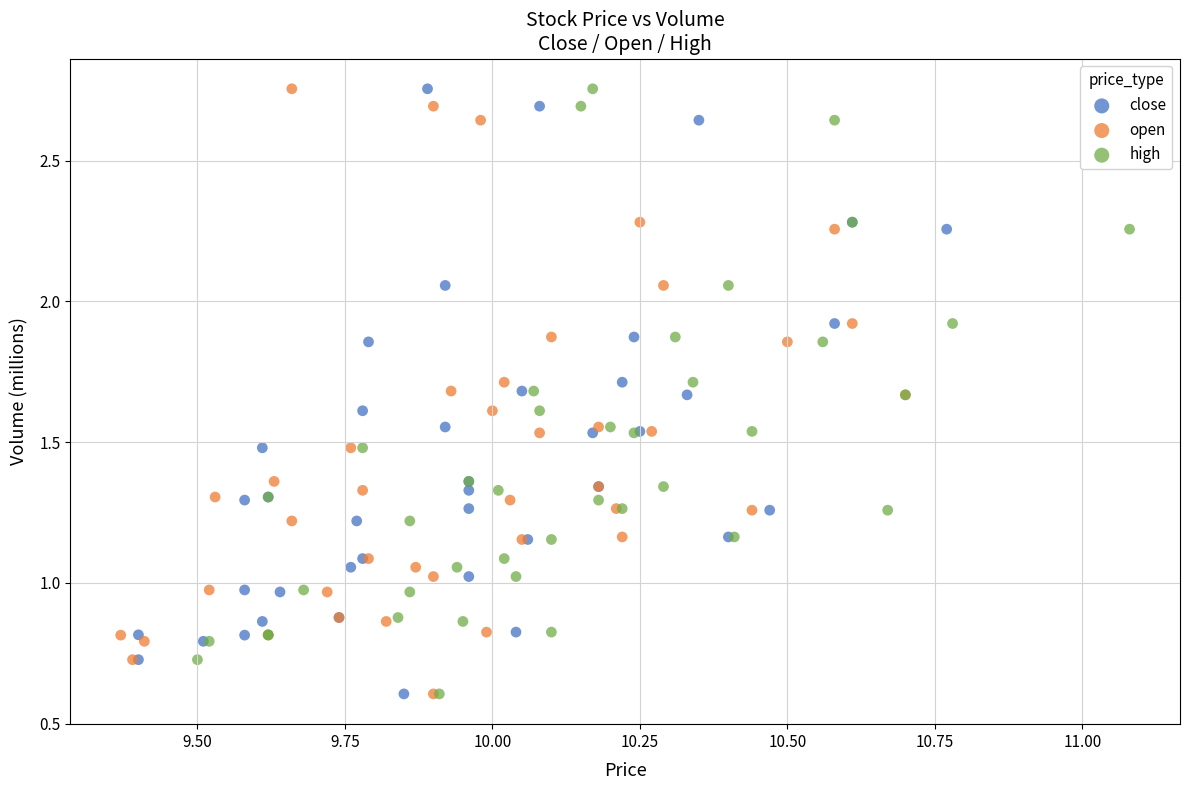

What are all the series names shown in the legend?

close, open, high